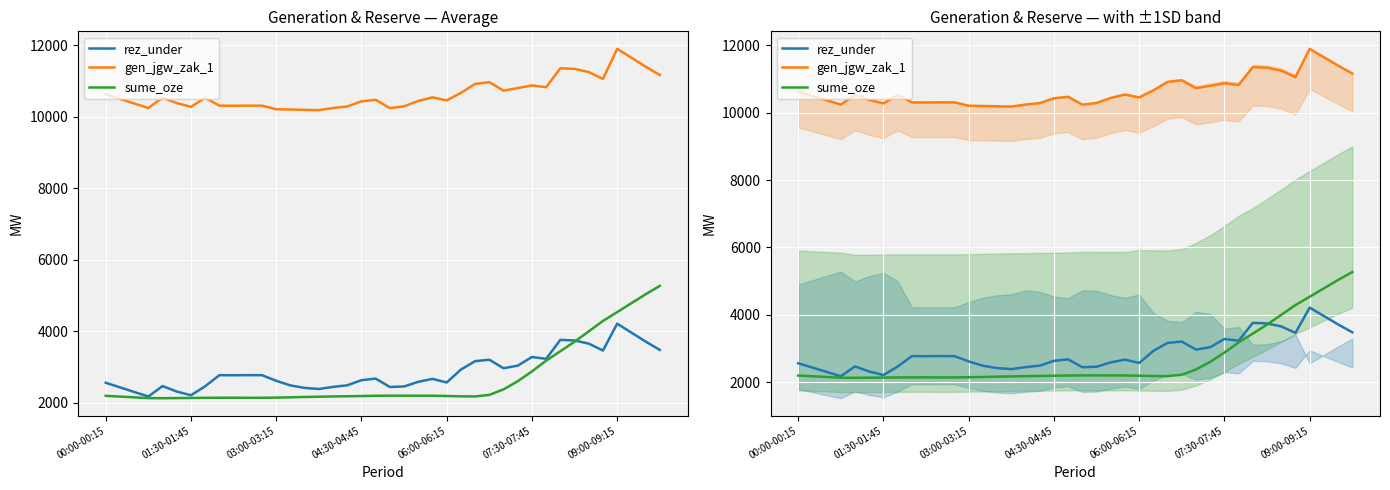

Is this an area chart (filled region under the line)?

No